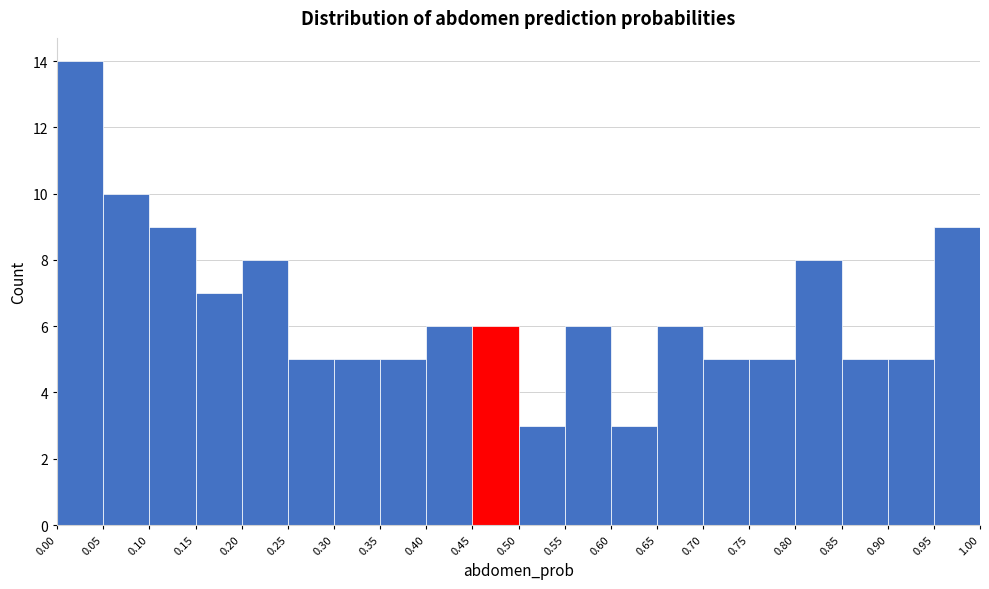

Reading left to right, transcribe this chart: for each bar, give the range it covers on the x-axis and its height. The values are not printed on the chart, so give them approximately, as read against the axis.

0.00 to 0.05: 14
0.05 to 0.10: 10
0.10 to 0.15: 9
0.15 to 0.20: 7
0.20 to 0.25: 8
0.25 to 0.30: 5
0.30 to 0.35: 5
0.35 to 0.40: 5
0.40 to 0.45: 6
0.45 to 0.50: 6
0.50 to 0.55: 3
0.55 to 0.60: 6
0.60 to 0.65: 3
0.65 to 0.70: 6
0.70 to 0.75: 5
0.75 to 0.80: 5
0.80 to 0.85: 8
0.85 to 0.90: 5
0.90 to 0.95: 5
0.95 to 1.00: 9